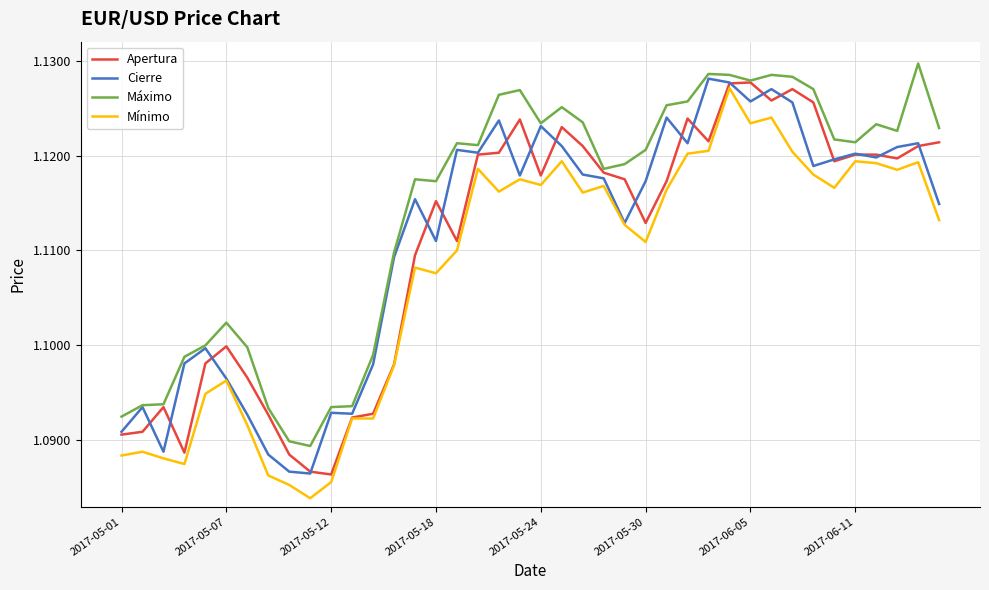

True or false: Mínimo and Máximo intersect in this chart.

False